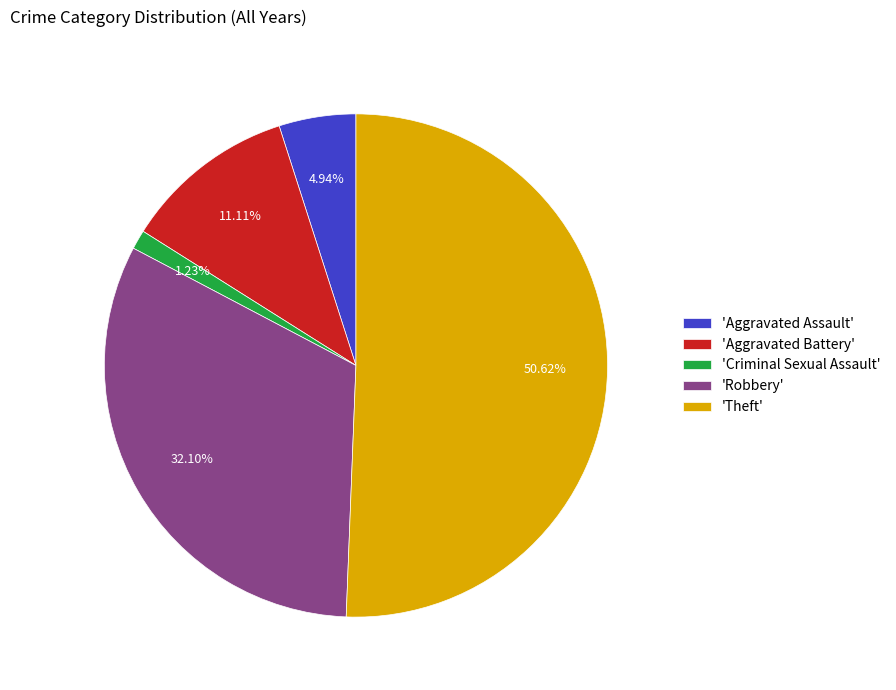

How many segments does this pie chart have?

5